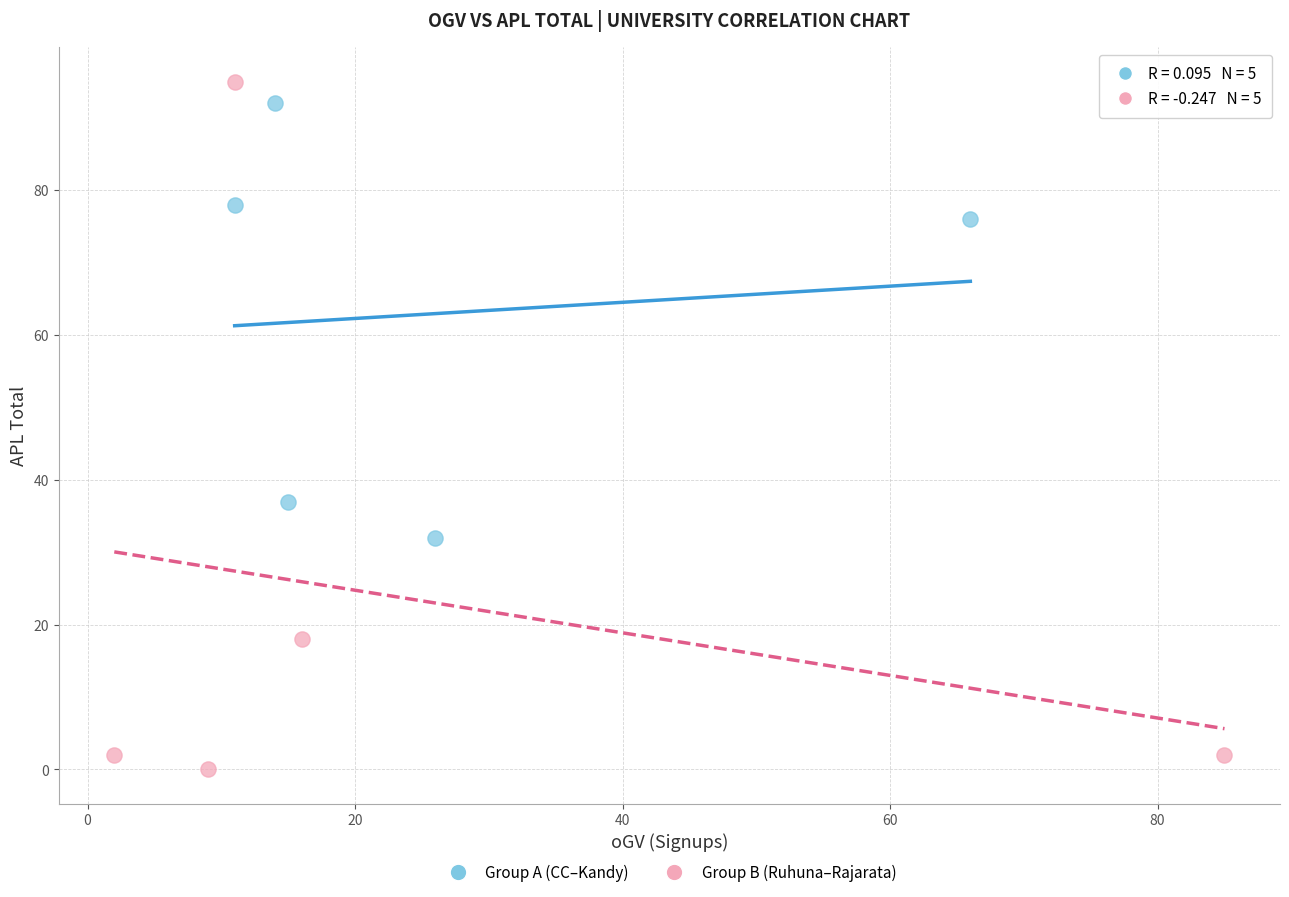

Which series has the widest spread of Y values?

Group B (Ruhuna–Rajarata)